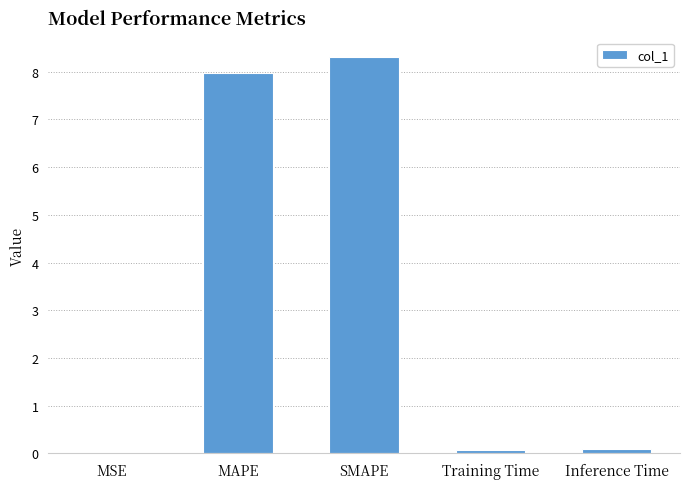

What is the sum of all values?

16.4